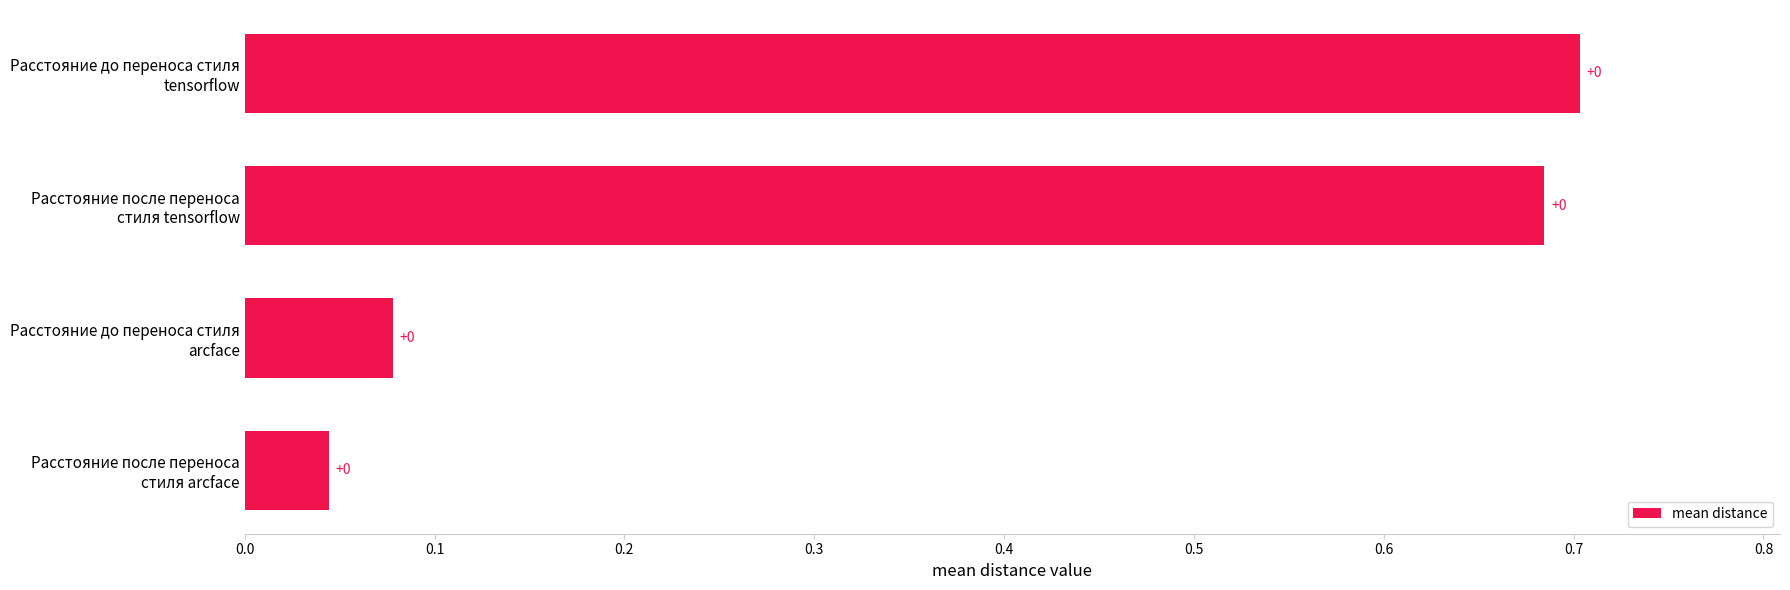

How many bars are there in total?

4